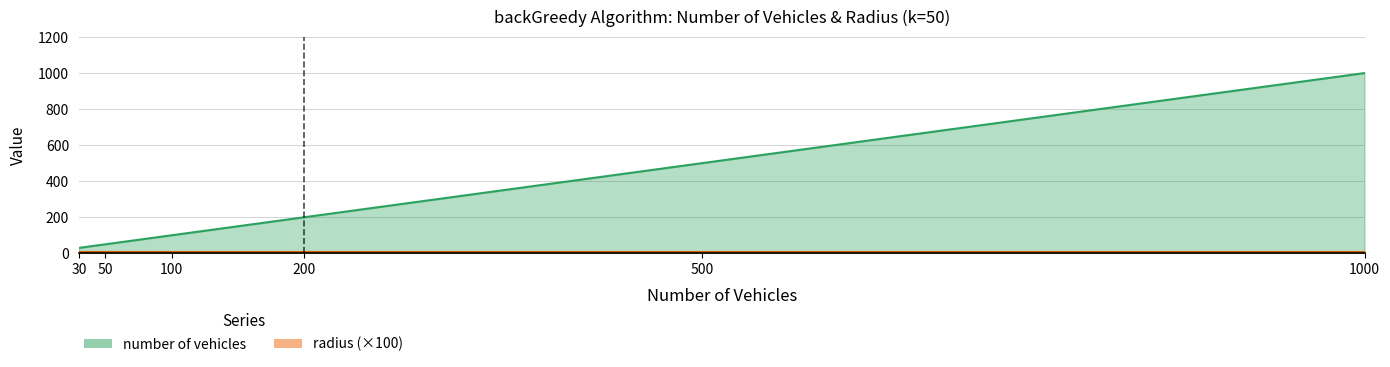

What is the value of the 3rd point from the left?

100